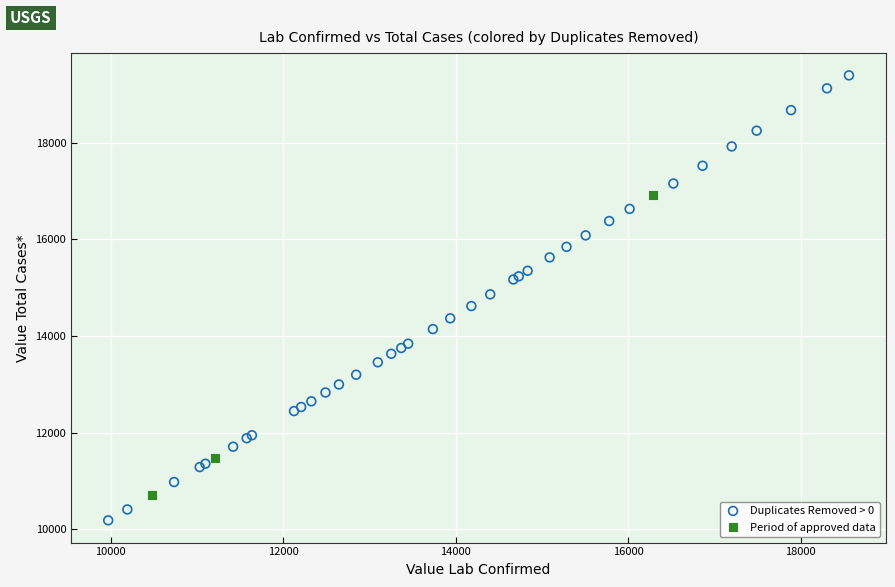

Which series contains the highest Y value?

Duplicates Removed > 0